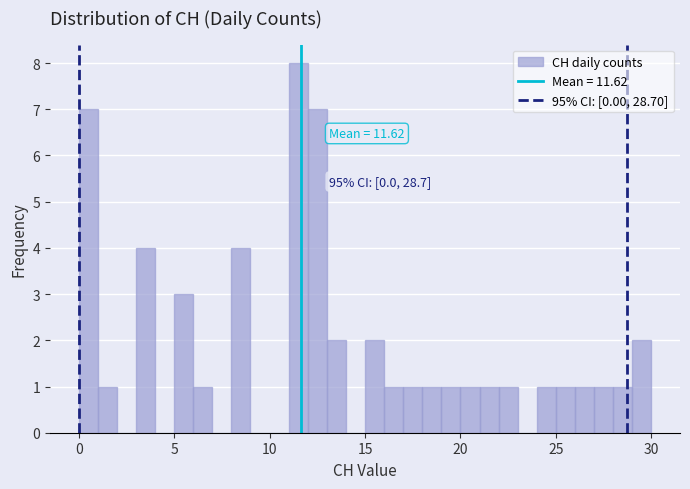

Around what value on the x-axis is the tallest bar? Give the approximate position of its centre, as read against the axis.

11.5